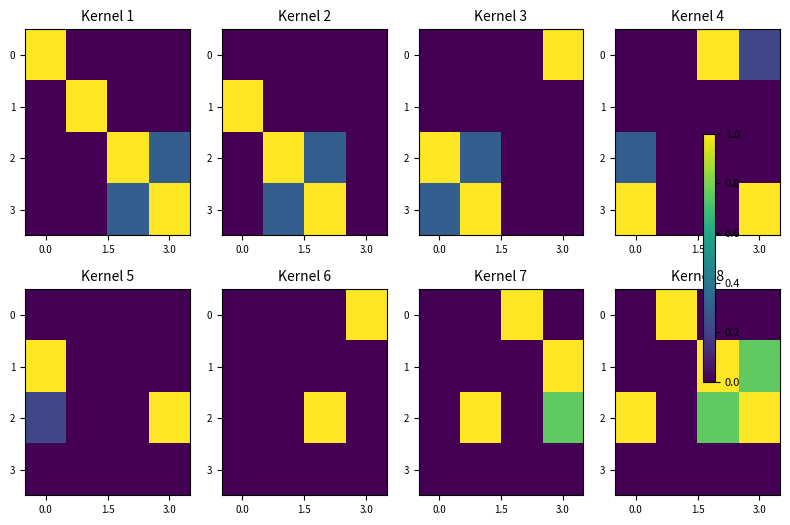

What is the difference between the maximum and minimum values in the 2 series?

1.0